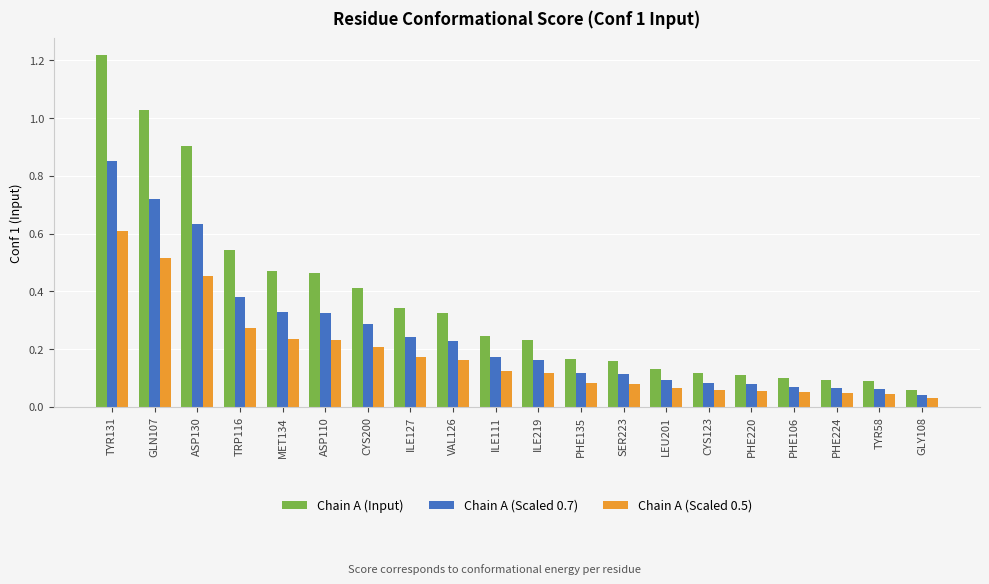

What is the label of the 7th bar from the left?

CYS200